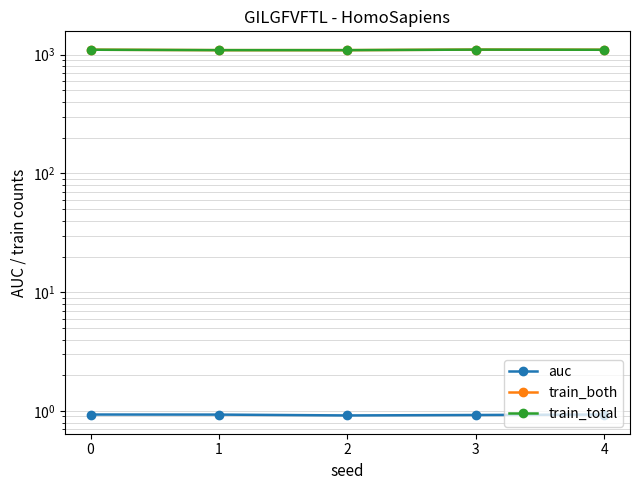

What is the maximum value shown in the chart?

1104.0